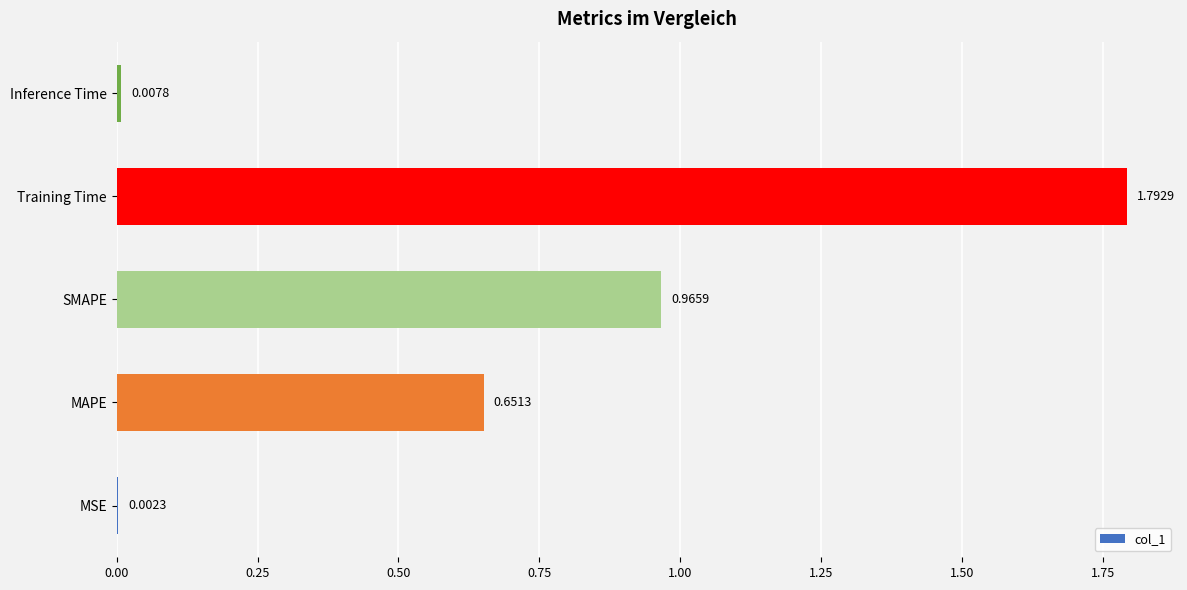

Between MSE and Inference Time, which is larger?

Inference Time